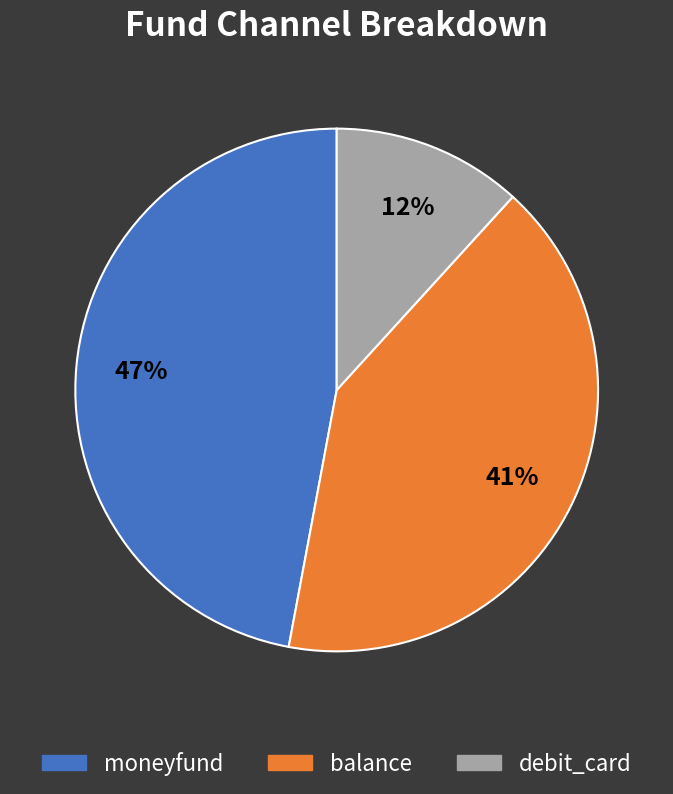

Which category has the smallest portion of the pie?

debit_card